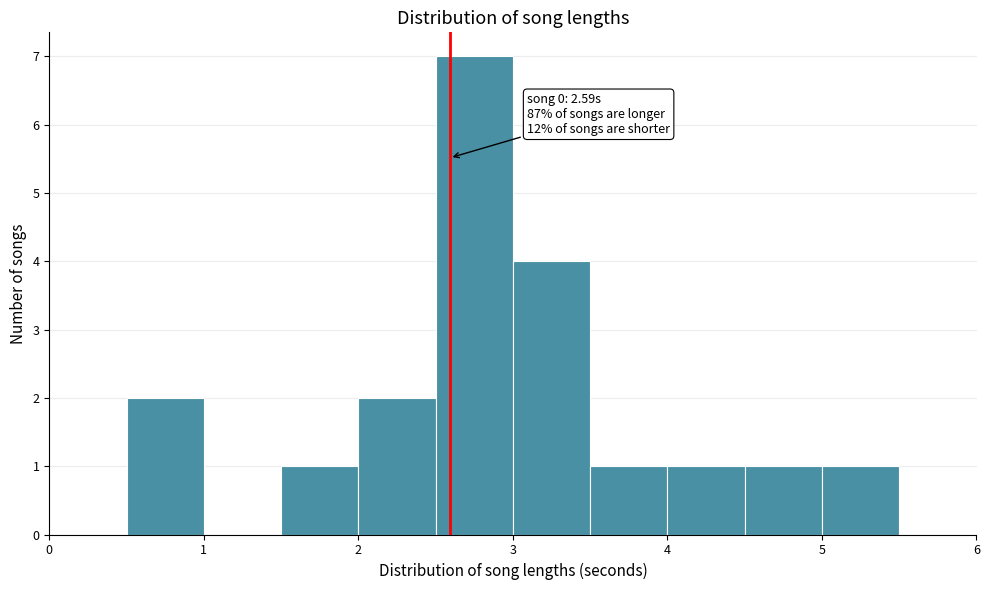

Which range on the x-axis has the tallest bar?

2.5 to 3.0